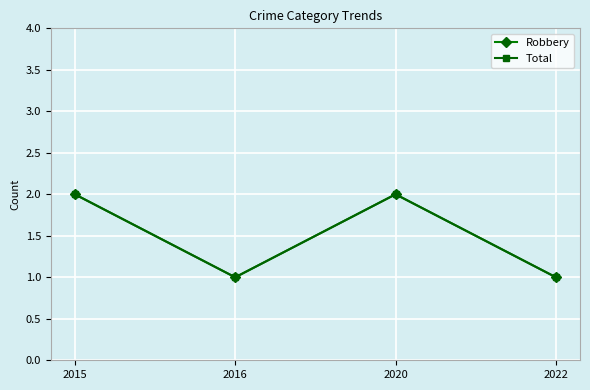

Is this an area chart (filled region under the line)?

No